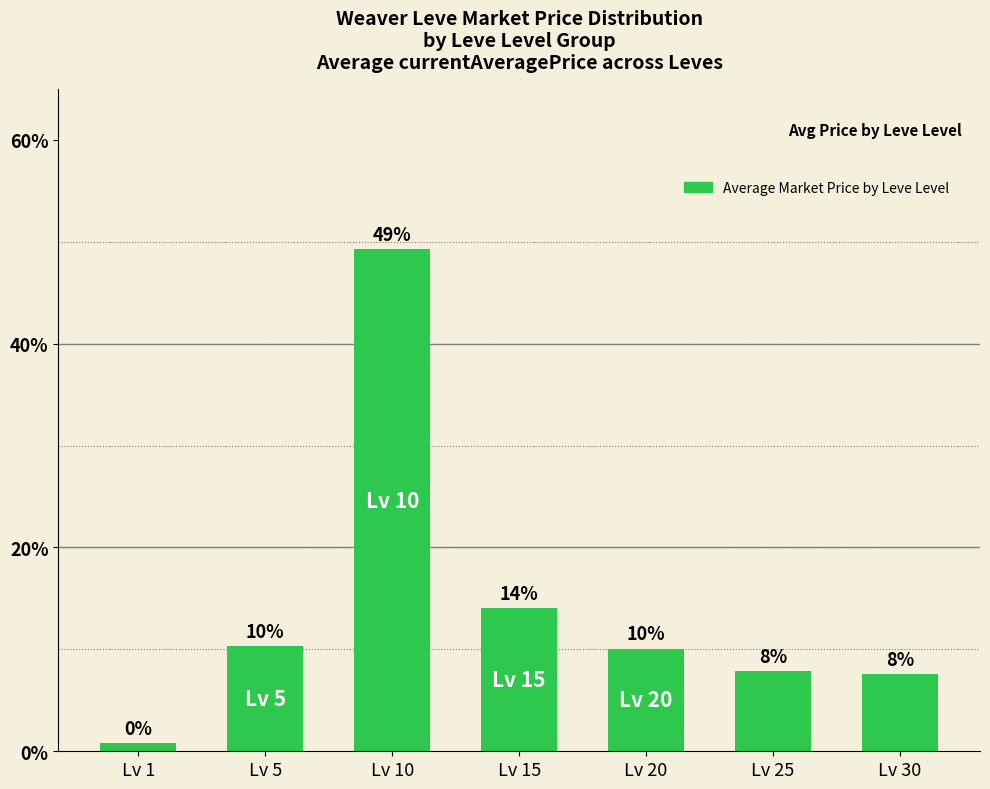

True or false: the data shows 10.1 at Lv 20.

True